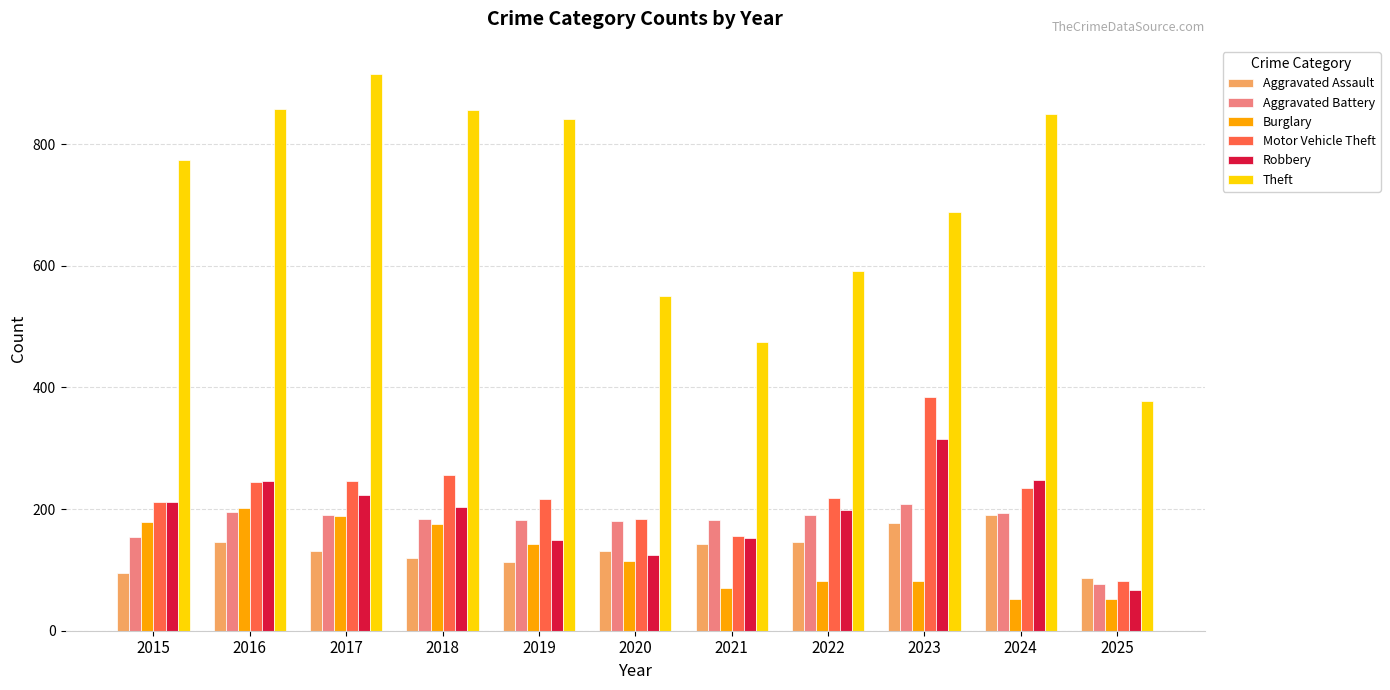

Count the number of data series in this chart.

6